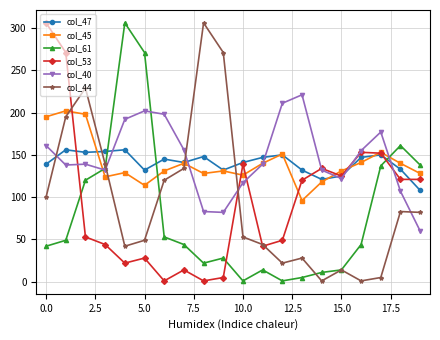

At how many categories does at least one series exceed 253?

6